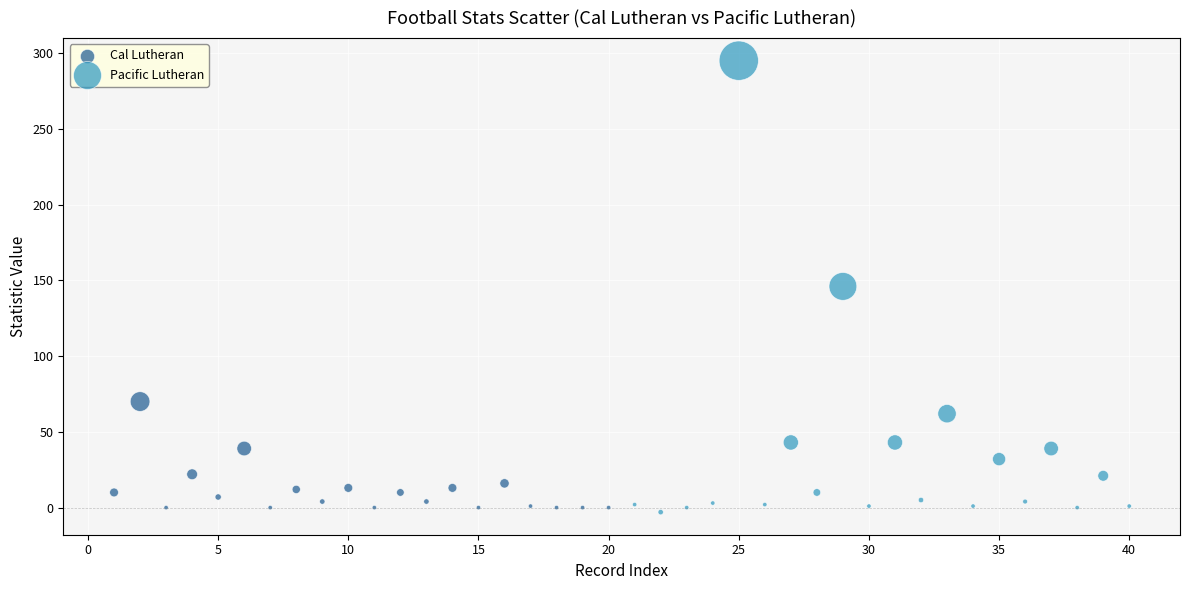

Which series reaches the maximum Y coordinate?

Pacific Lutheran